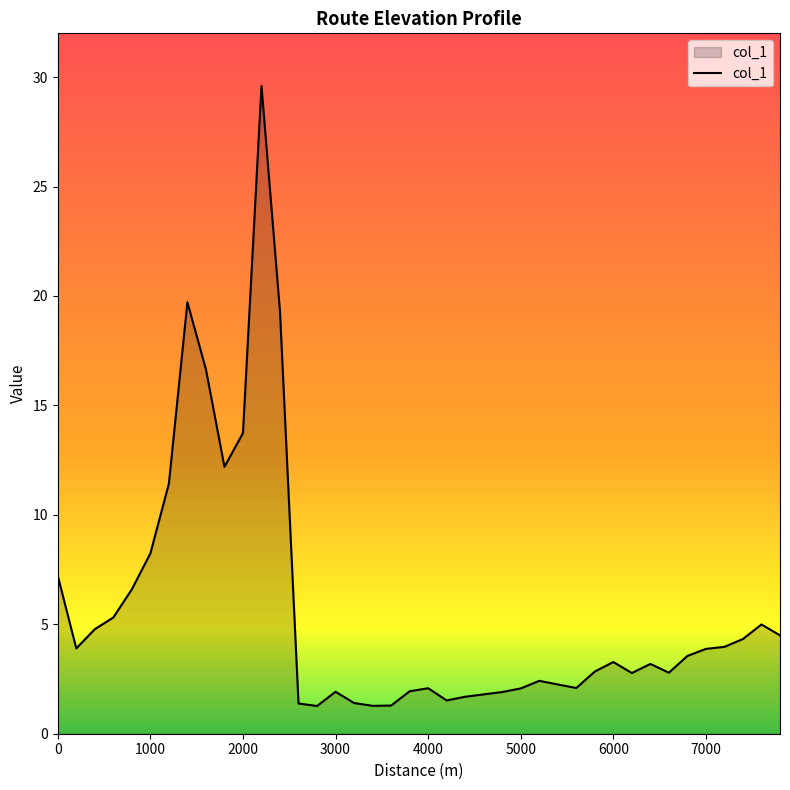

What is the greatest value displayed?

29.6